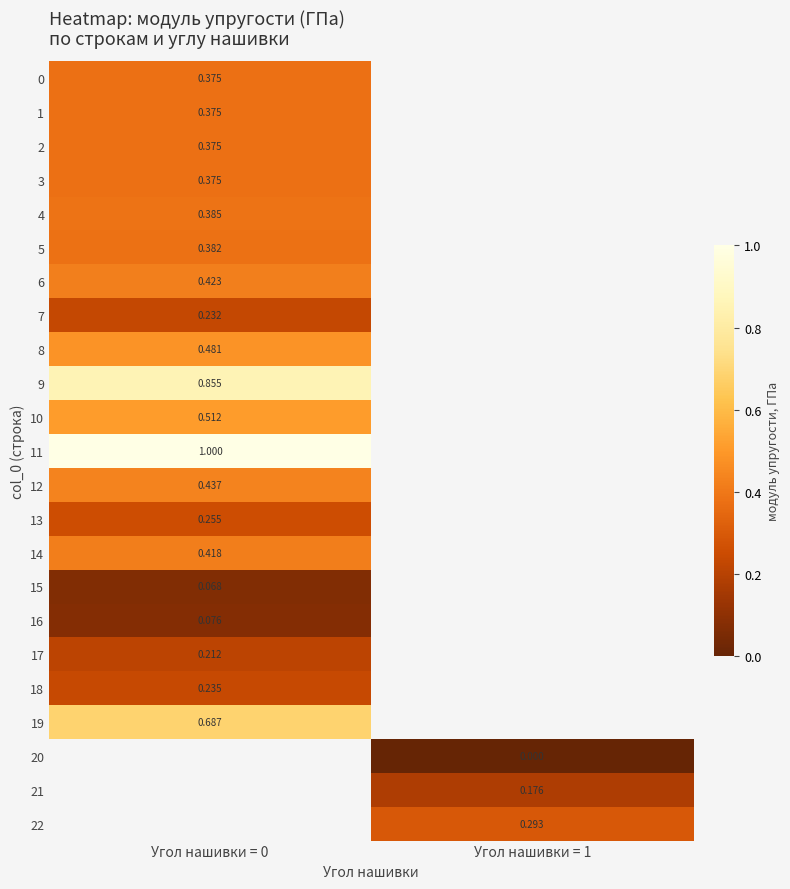

Is the value of 16 at Угол нашивки = 0 greater than the value of 14 at Угол нашивки = 0?

No